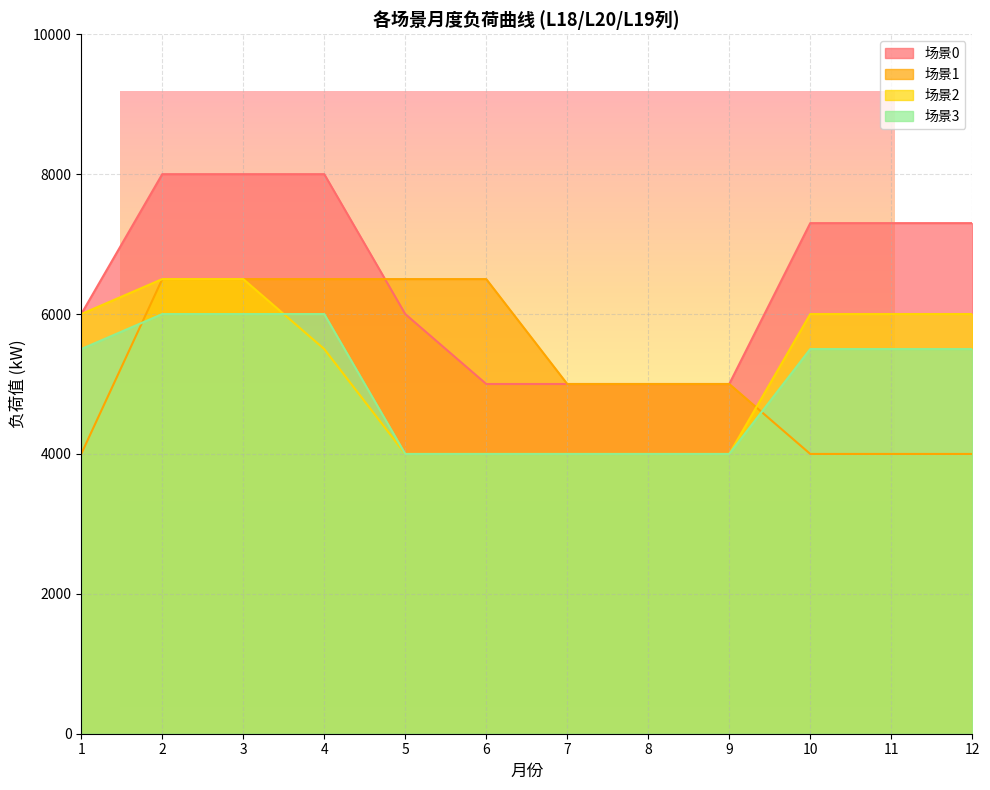

At 8, list the series in order from largest to smallest.

场景0, 场景1, 场景2, 场景3